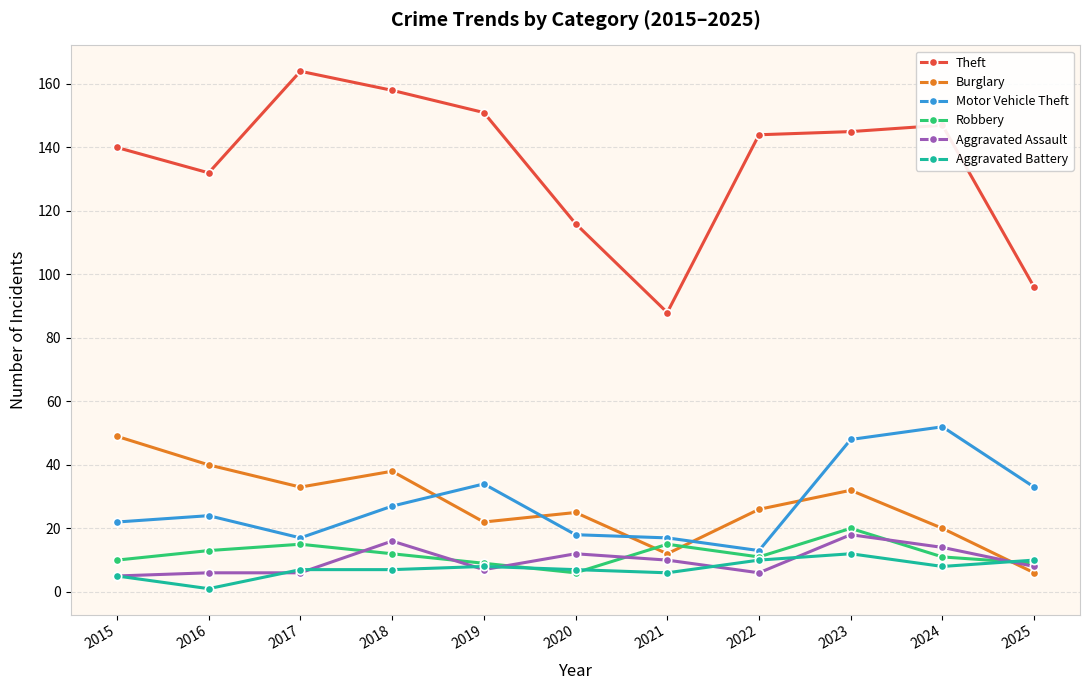

The Theft series shows 145 at 2023. True or false?

True